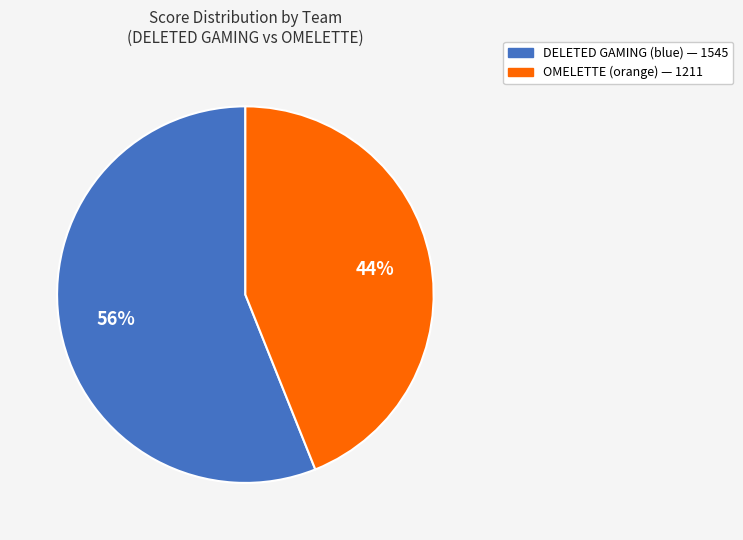

To the nearest percent, what is the average slice percentage?

50%